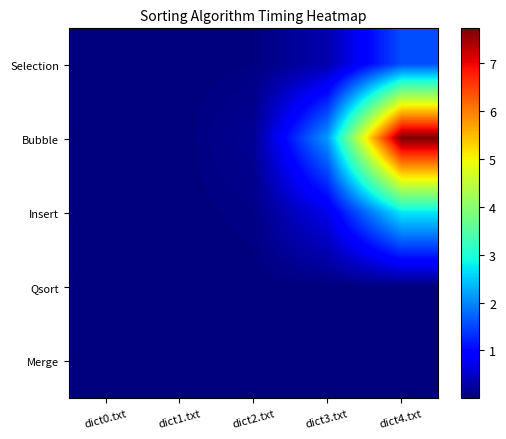

Reading left to right, transcribe all the data shown in this chart.

Selection: dict0.txt=0.0	dict1.txt=0.0	dict2.txt=0.0	dict3.txt=0.3	dict4.txt=1.6
Bubble: dict0.txt=0.0	dict1.txt=0.0	dict2.txt=0.2	dict3.txt=2.1	dict4.txt=7.7
Insert: dict0.txt=0.0	dict1.txt=0.0	dict2.txt=0.1	dict3.txt=0.7	dict4.txt=2.7
Qsort: dict0.txt=0.0	dict1.txt=0.0	dict2.txt=0.0	dict3.txt=0.0	dict4.txt=0.0
Merge: dict0.txt=0.0	dict1.txt=0.0	dict2.txt=0.0	dict3.txt=0.0	dict4.txt=0.0